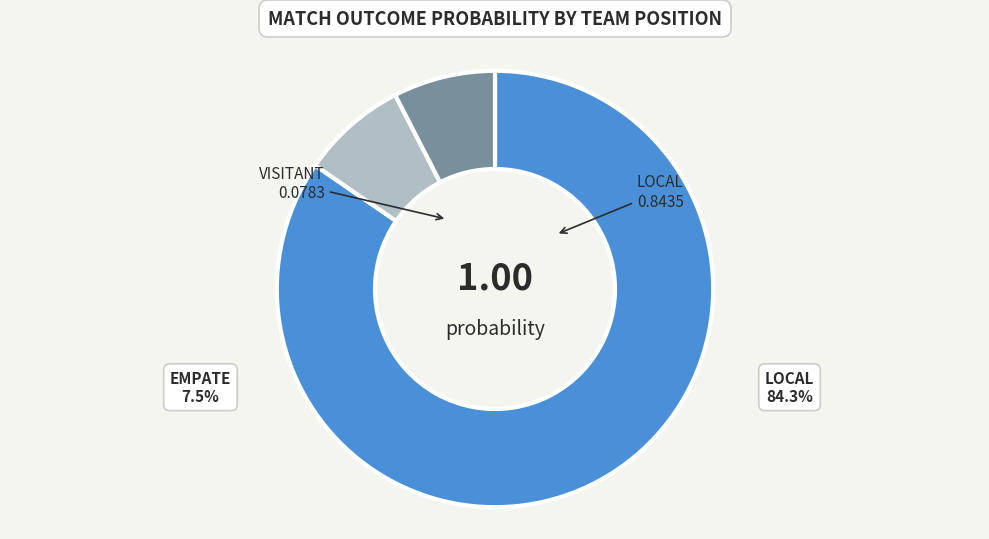

Between VISITANT and LOCAL, which is larger?

LOCAL